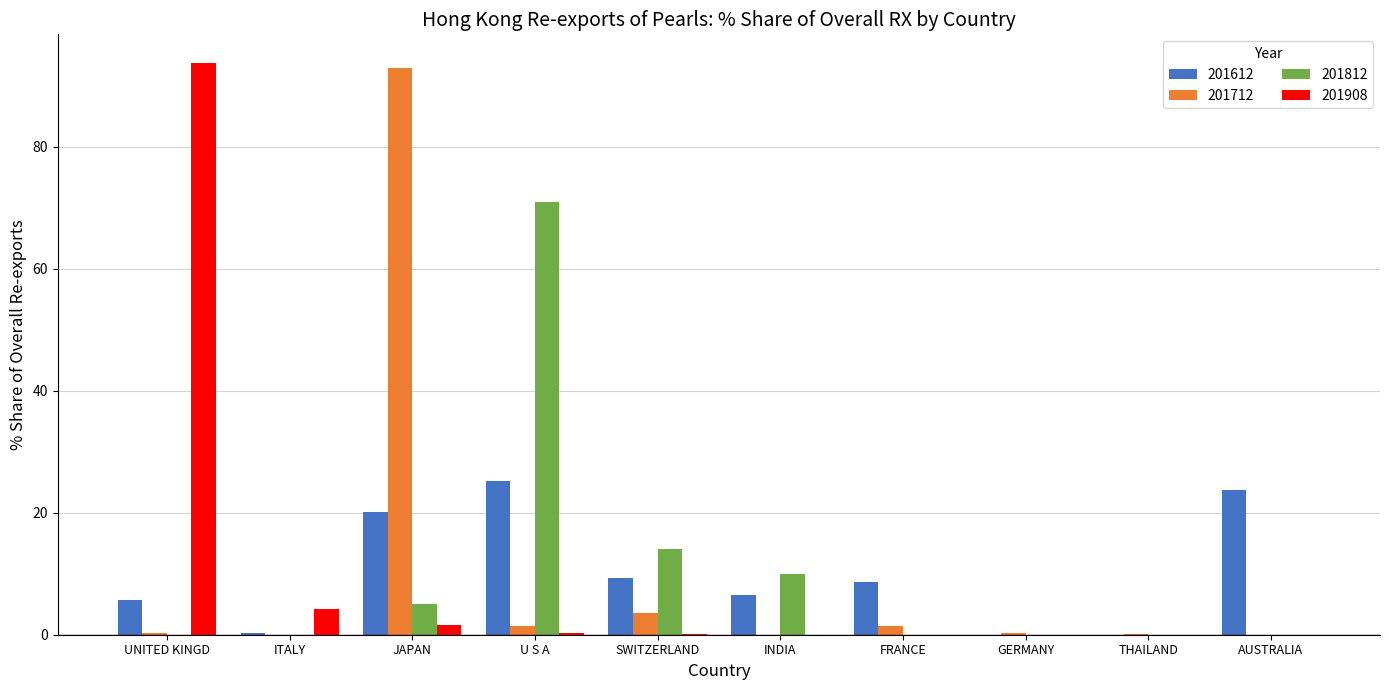

What is the total value across all series at FRANCE?

10.0